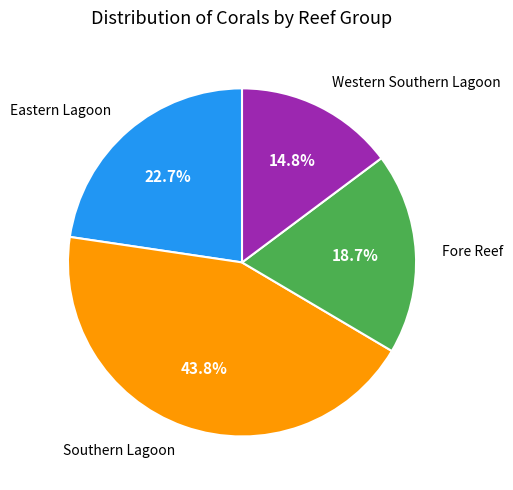

Combined, what portion of the pie is Southern Lagoon and Western Southern Lagoon?

58.6%